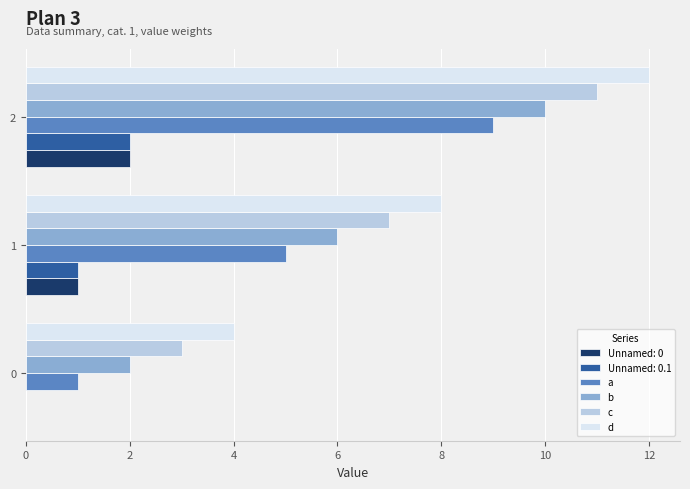

What is the greatest value displayed?

12